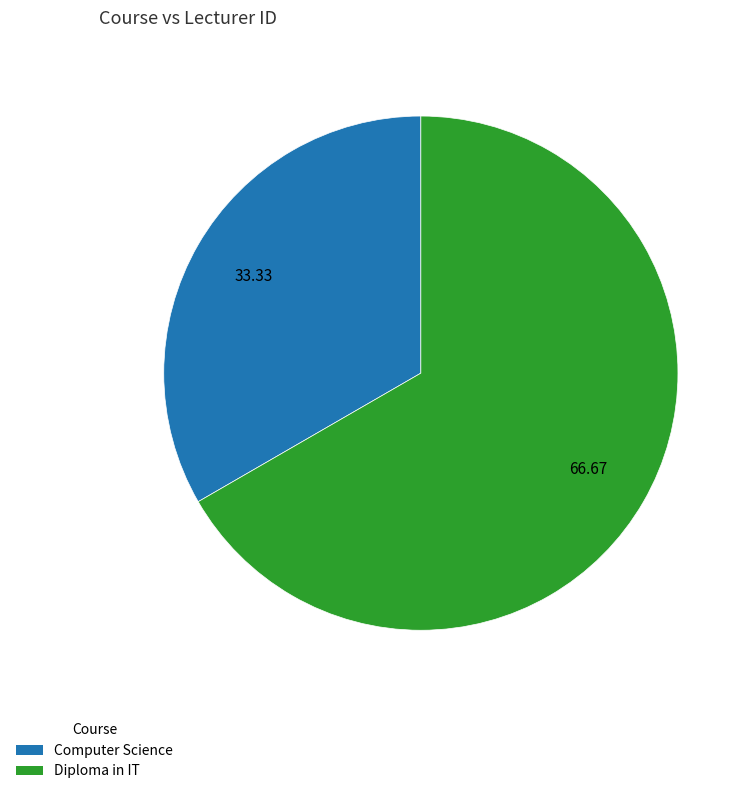

Which slice represents more than half of the pie?

Diploma in IT